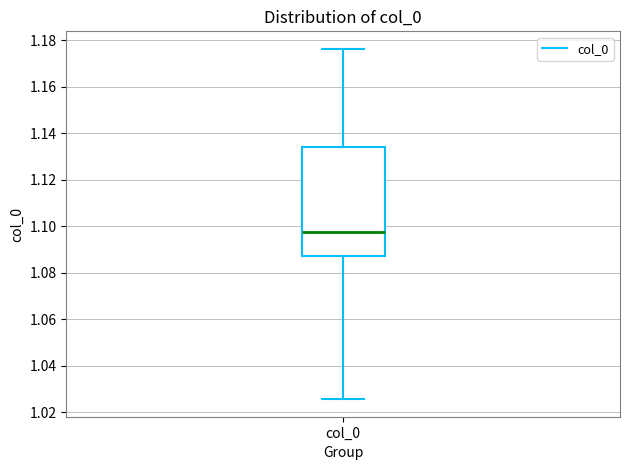

Transcribe this box plot: give where the median line is, the range the box spans, and where the two whiskers end, as read against the y-axis. The values are not printed on the chart, so give them approximately, as read against the axis.

median 1.098, box 1.088 to 1.134, whiskers 1.026 to 1.176